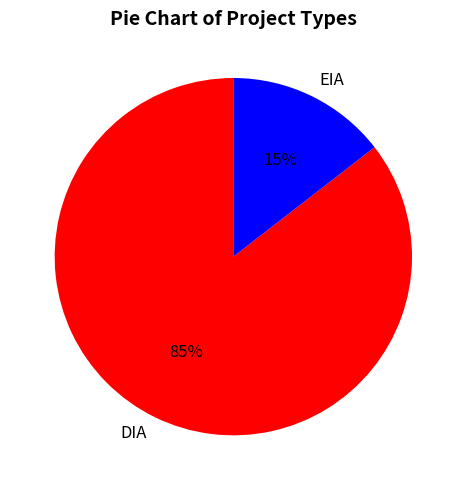

To the nearest percent, what portion does EIA represent?

15%